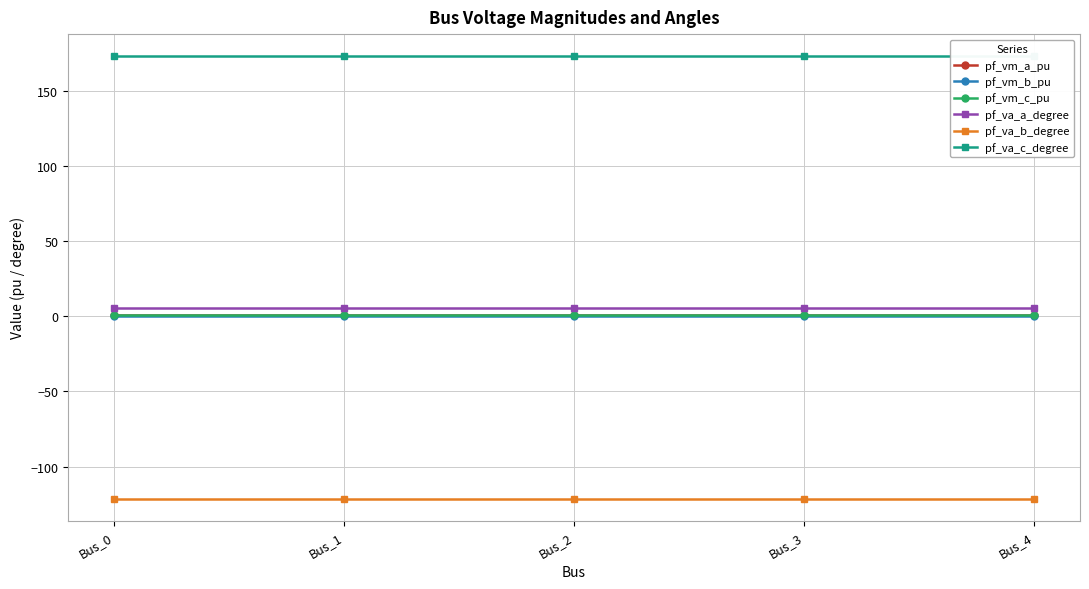

What are all the series names shown in the legend?

pf_vm_a_pu, pf_vm_b_pu, pf_vm_c_pu, pf_va_a_degree, pf_va_b_degree, pf_va_c_degree